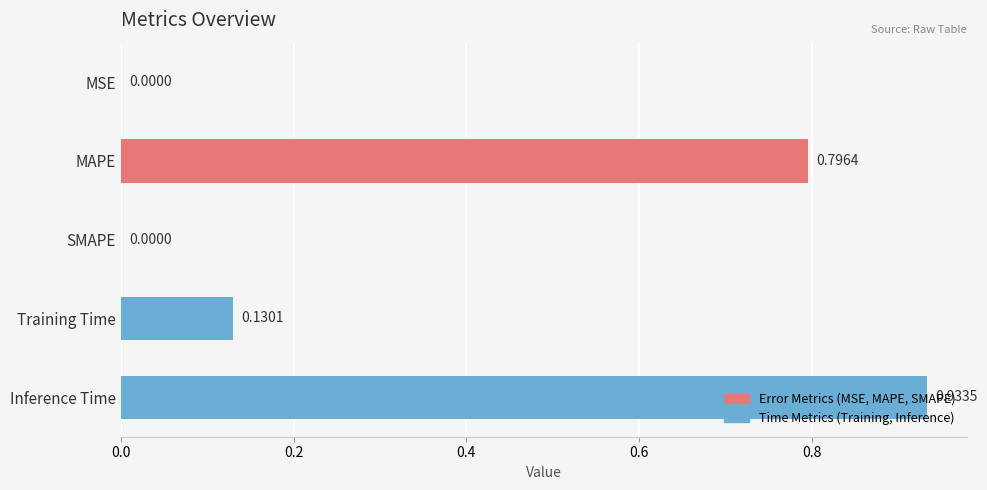

Which label corresponds to the largest value in the chart?

Inference Time